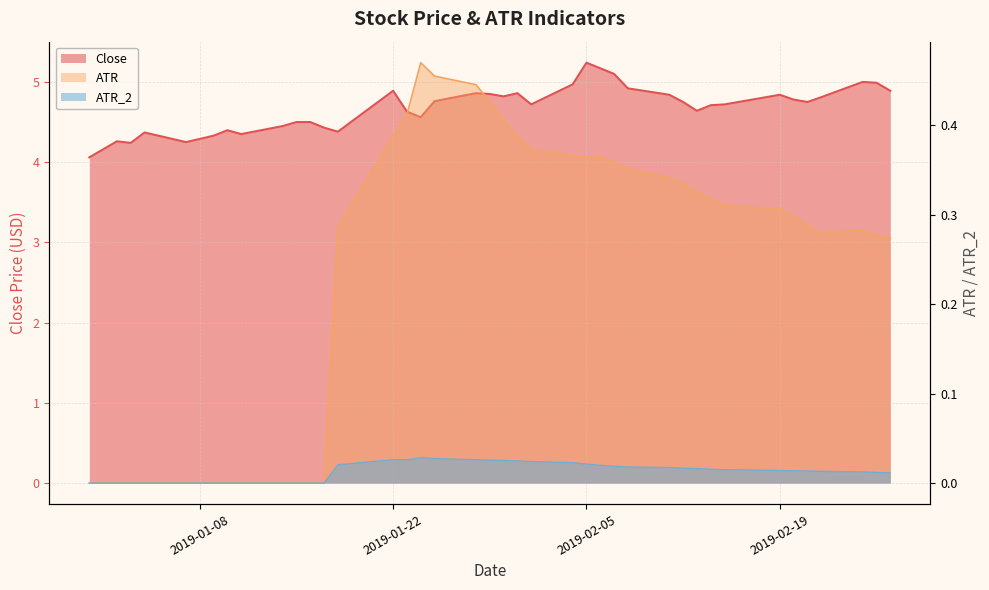

How many values in ATR are above zero?

27